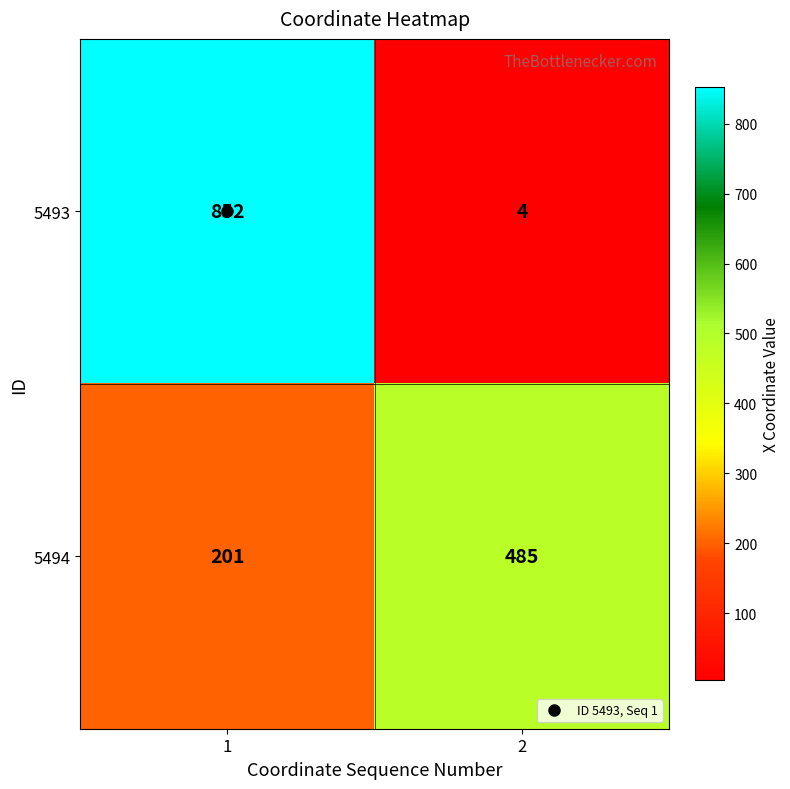

What is the sum of all 5493 values?

856